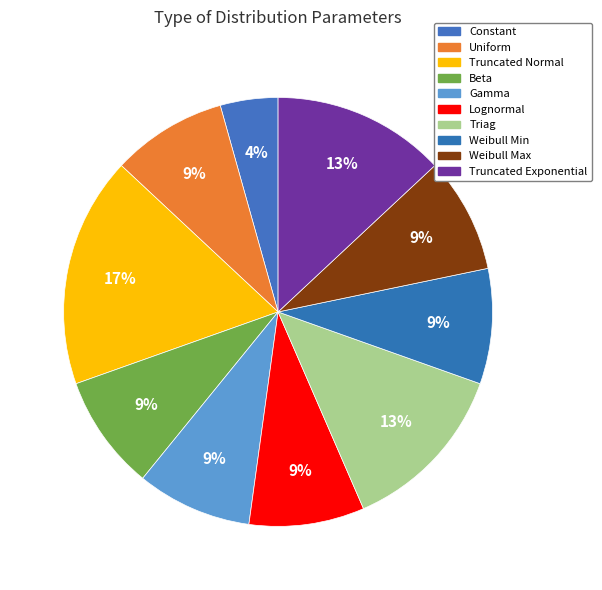

To the nearest percent, what is the difference between the largest and smallest slice percentages?

13%